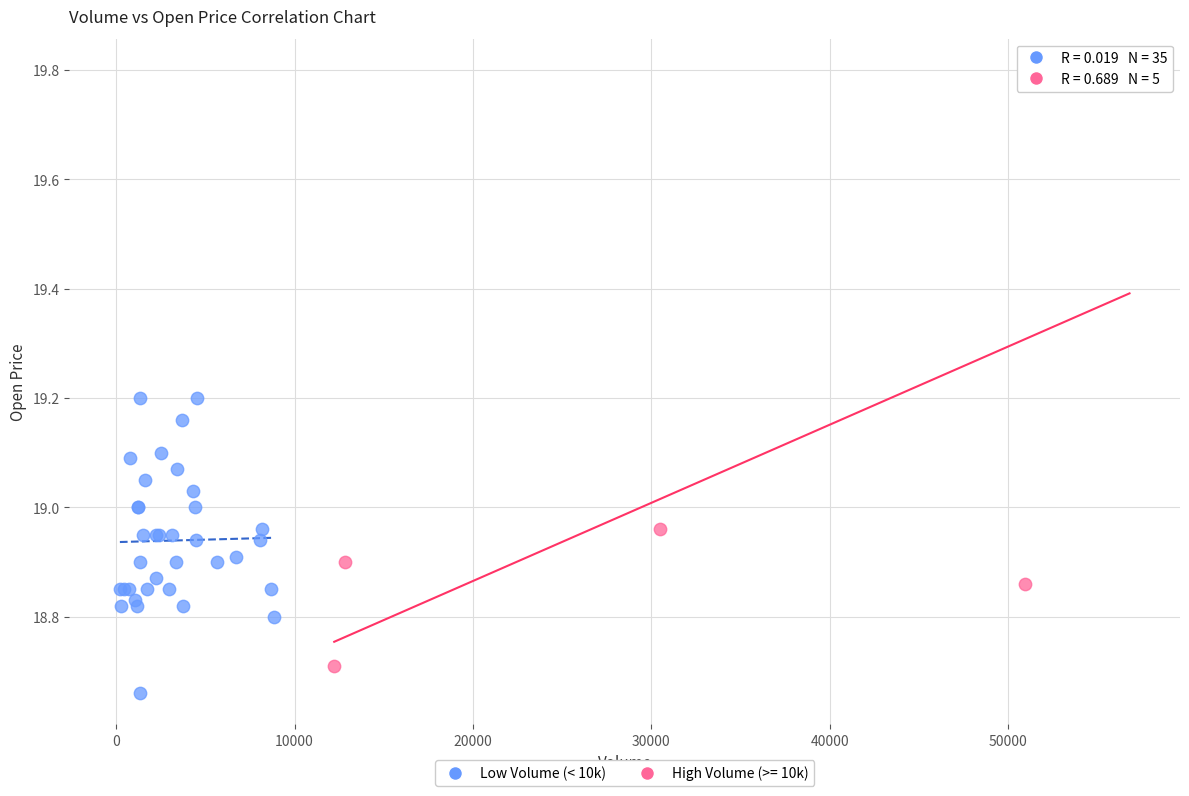

Which series has the widest spread of Y values?

High Volume (>= 10k)